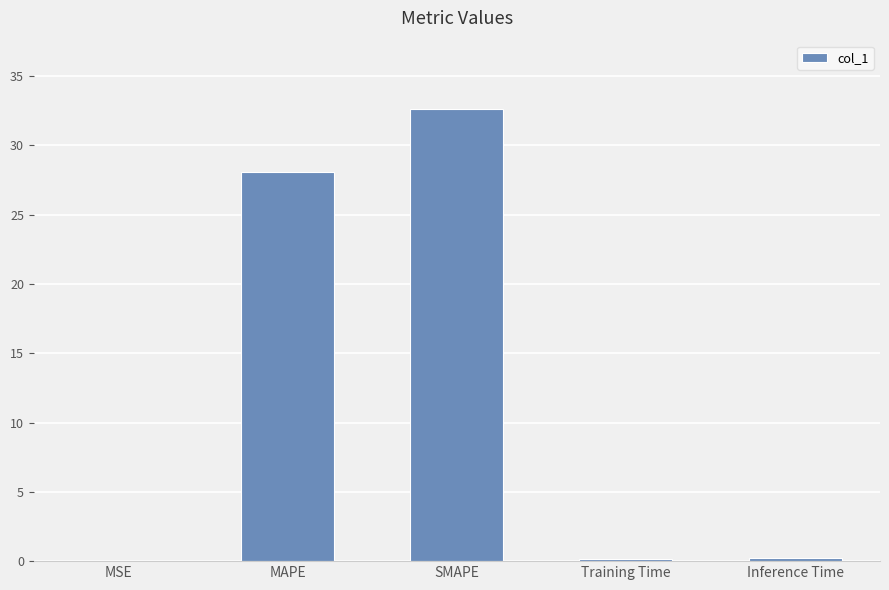

What is the sum of the values at Training Time and Inference Time?

0.4